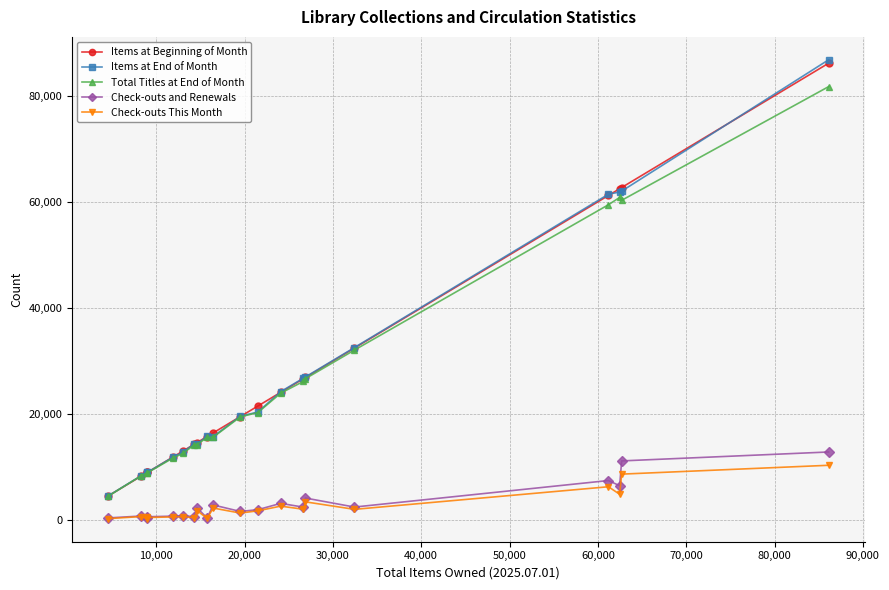

What is the maximum value for Items at Beginning of Month?

86117